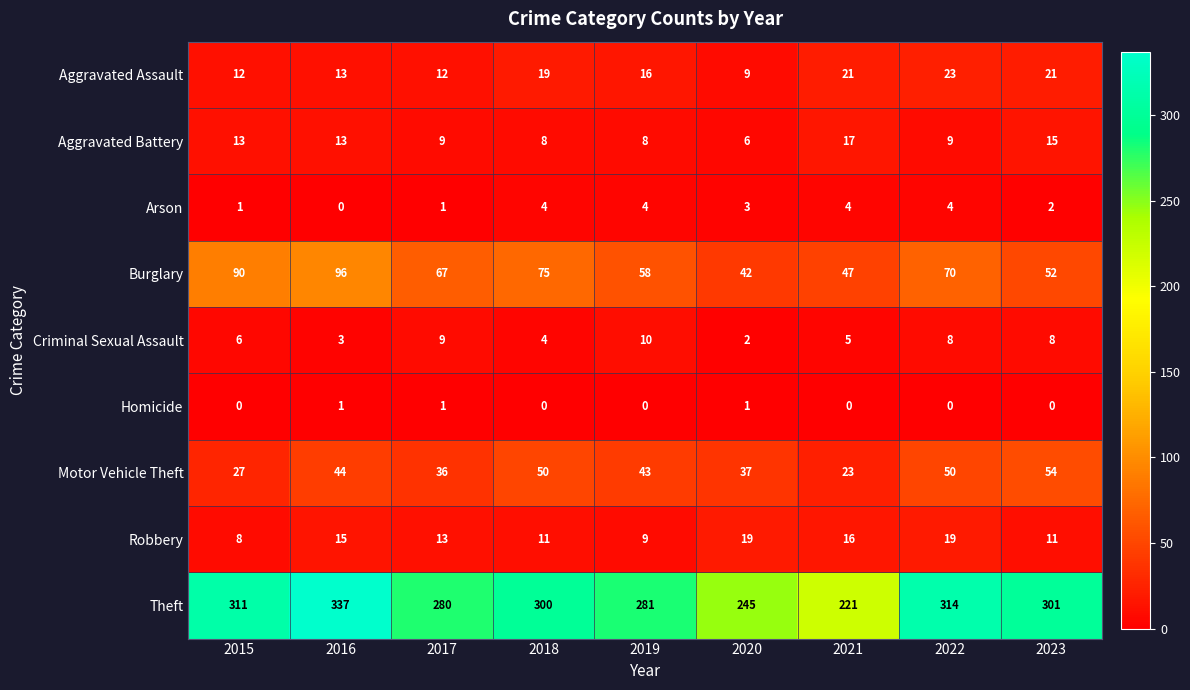

At which category is the sum across all series the highest?

2016